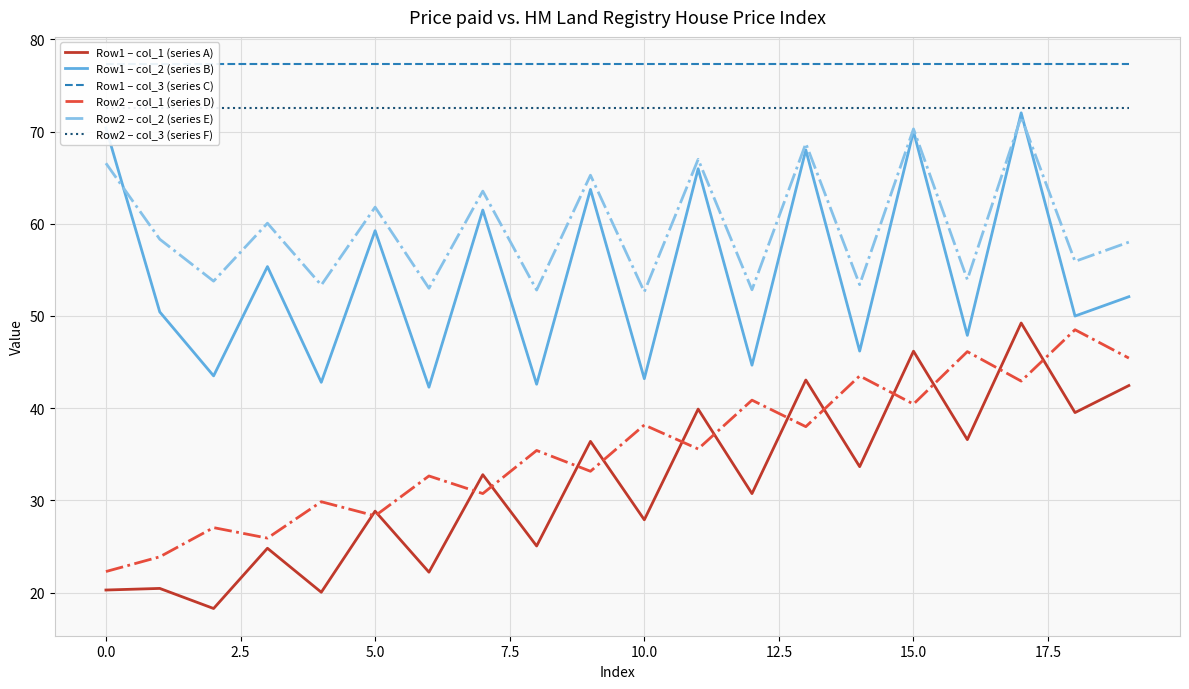

How many distinct data groups are displayed?

6